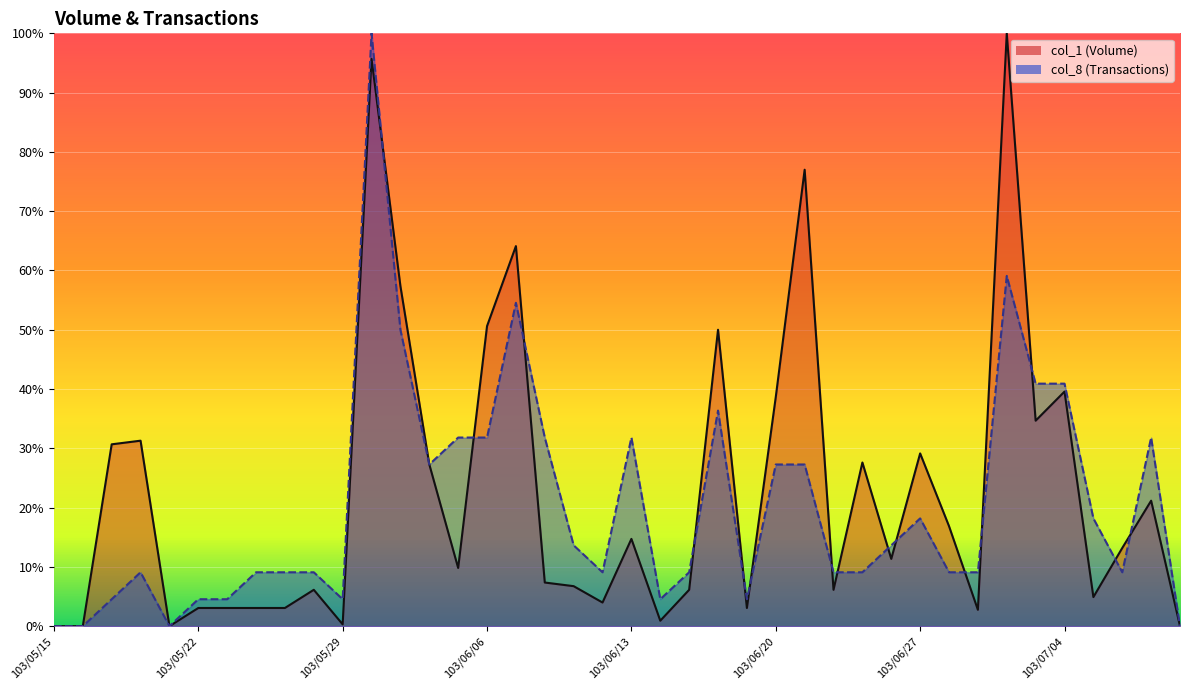

Reading left to right, extract all data points from this chart.

col_1: 0.0	0.0	30.7	31.3	0.0	3.1	3.1	3.1	3.1	6.1	0.3	95.7	57.4	27.3	9.8	50.6	64.1	7.4	6.7	4.0	14.7	0.9	6.1	50.0	3.1	38.7	77.0	6.1	27.6	11.3	29.1	16.9	2.8	100.0	34.7	39.6	4.9	13.2	21.2	0.0
col_8: 0.0	0.0	4.5	9.1	0.0	4.5	4.5	9.1	9.1	9.1	4.5	100.0	50.0	27.3	31.8	31.8	54.5	31.8	13.6	9.1	31.8	4.5	9.1	36.4	4.5	27.3	27.3	9.1	9.1	13.6	18.2	9.1	9.1	59.1	40.9	40.9	18.2	9.1	31.8	0.0